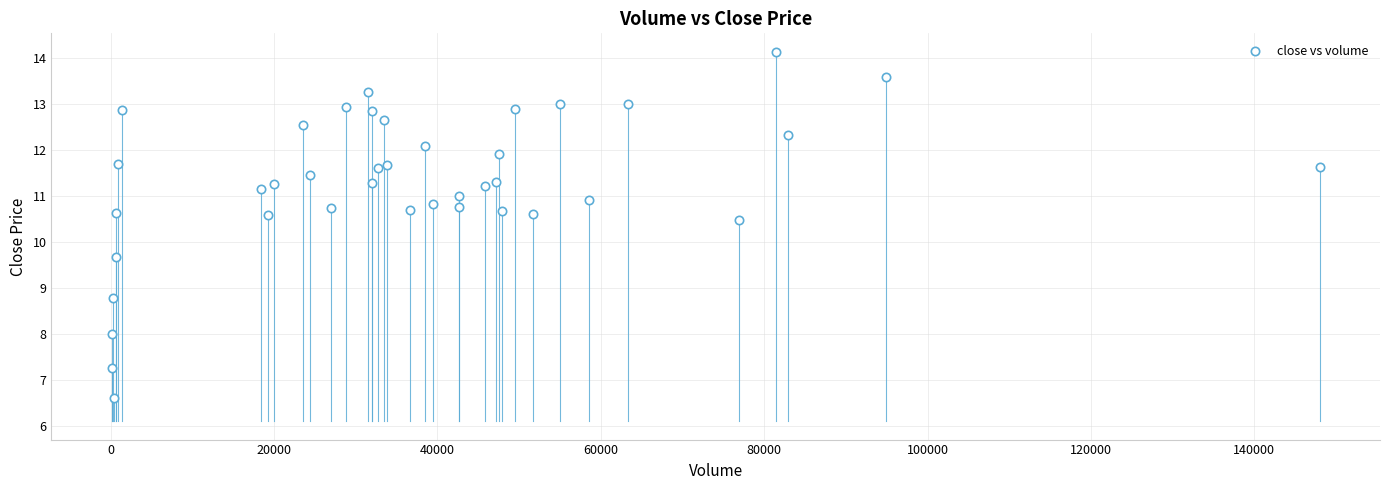

What Y value in the scatter plot is closest to 10?

9.7